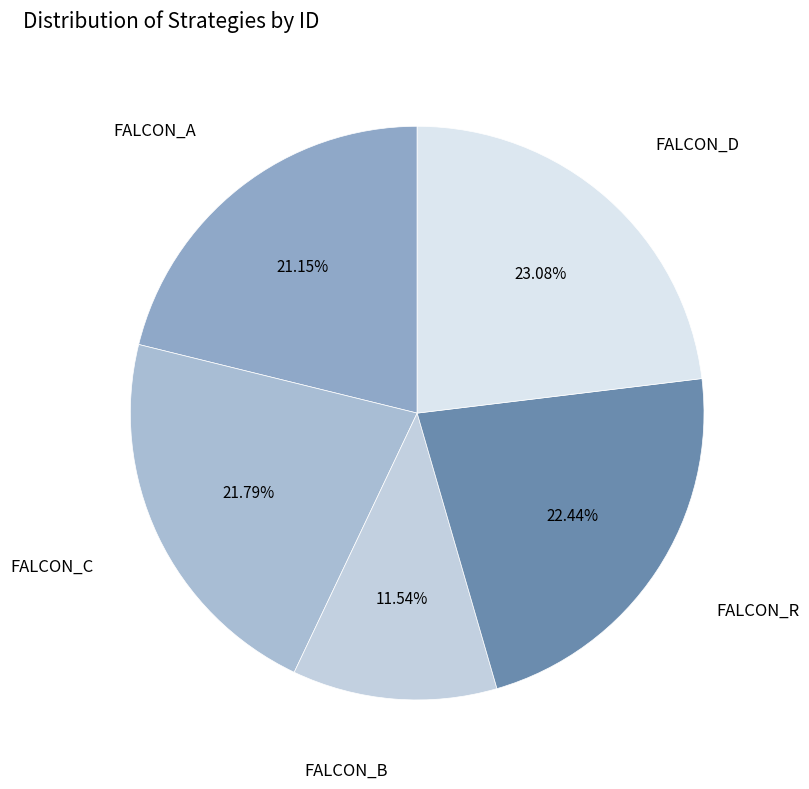

How many segments does this pie chart have?

5